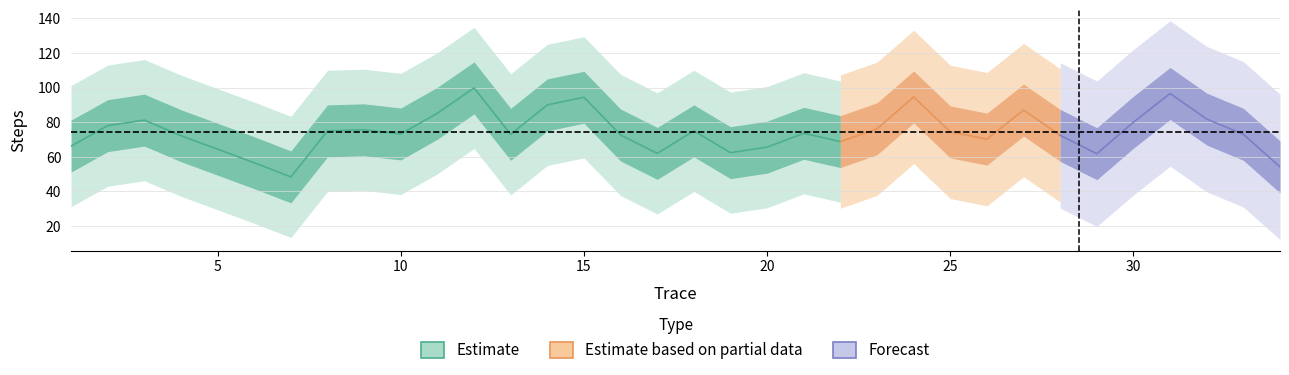

Does the chart display data point markers on the line(s)?

No